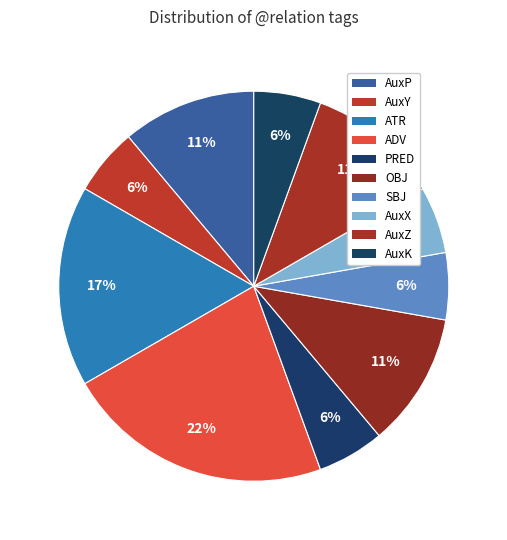

How many slices are in this pie chart?

10